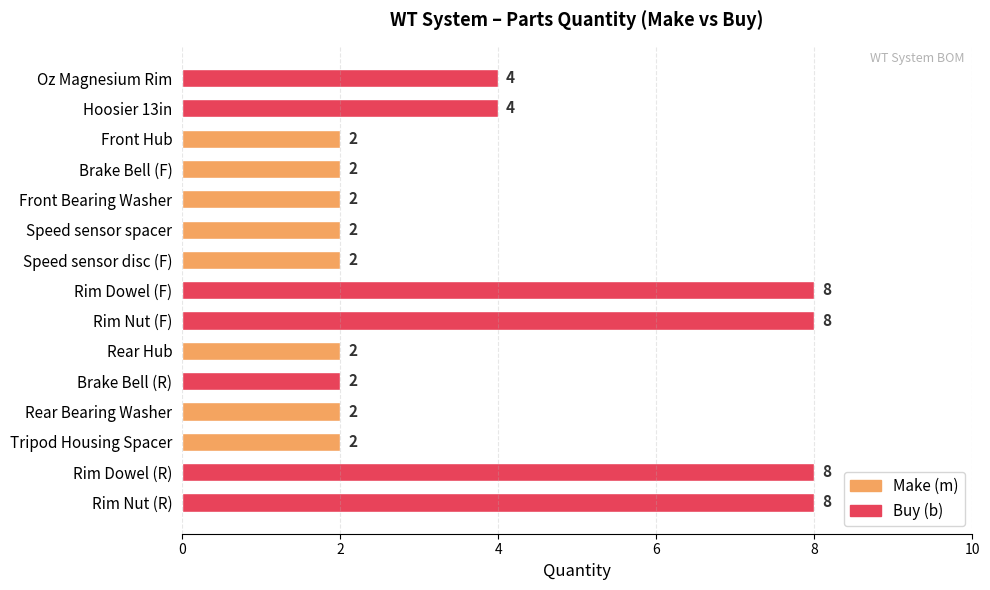

Reading top to bottom, extract all data points from this chart.

4	4	2	2	2	2	2	8	8	2	2	2	2	8	8